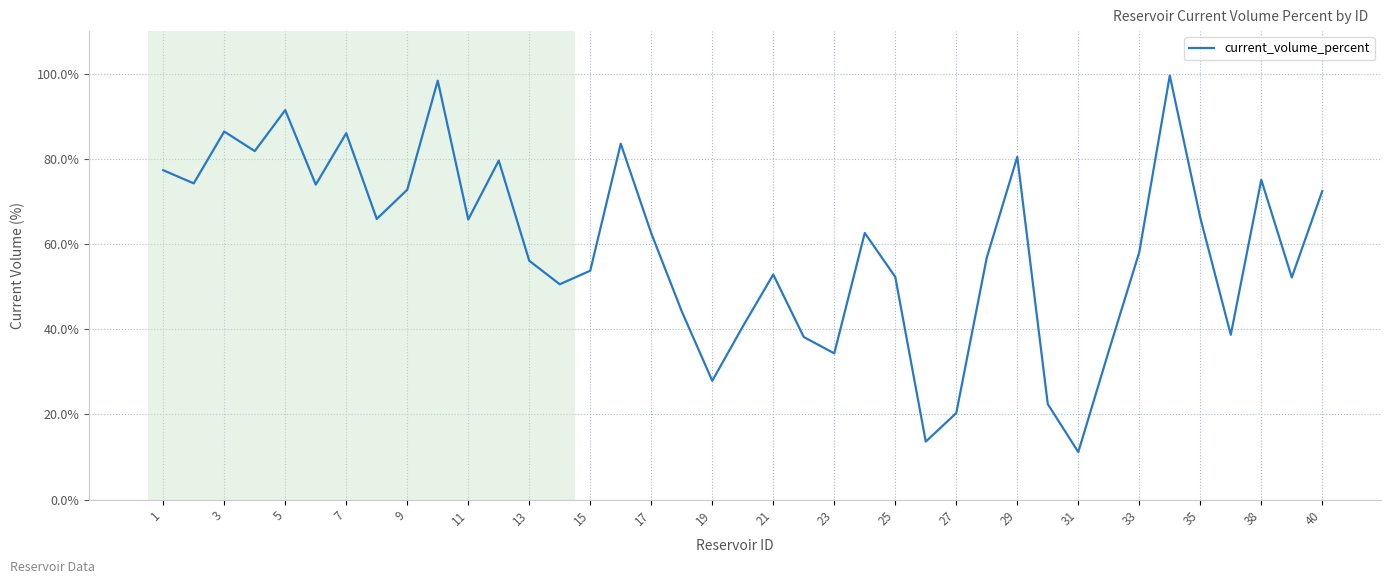

What is the difference between the maximum and minimum values?

88.4